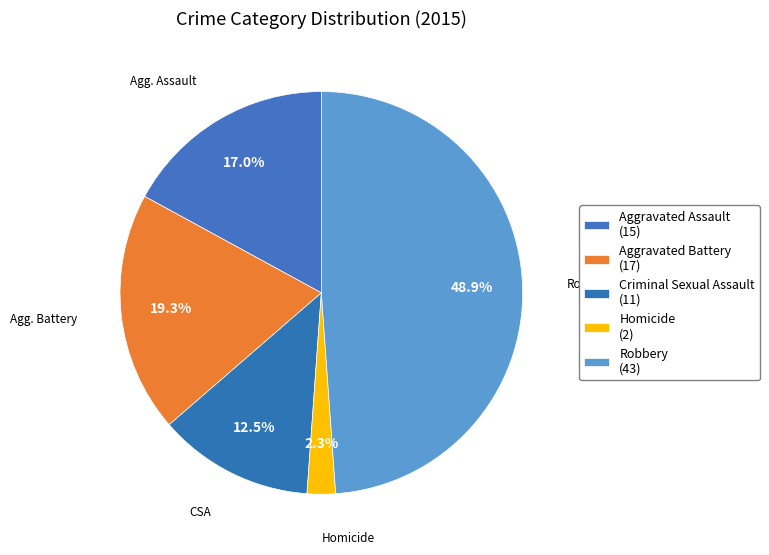

Count the number of slices in the pie.

5